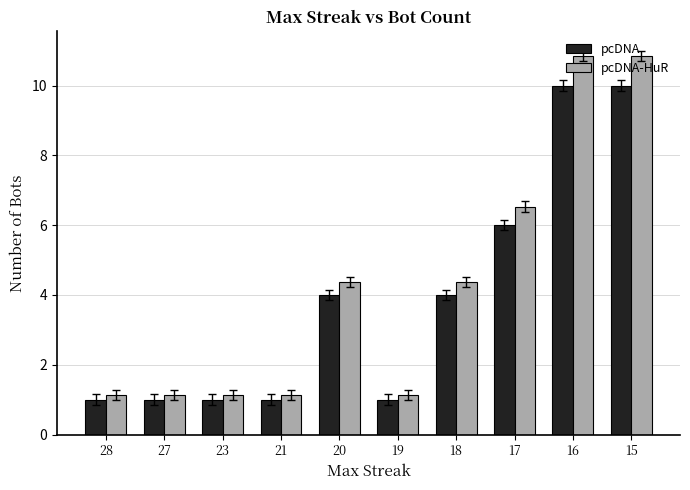

What is the difference between the maximum and minimum values in the pcDNA series?

9.0